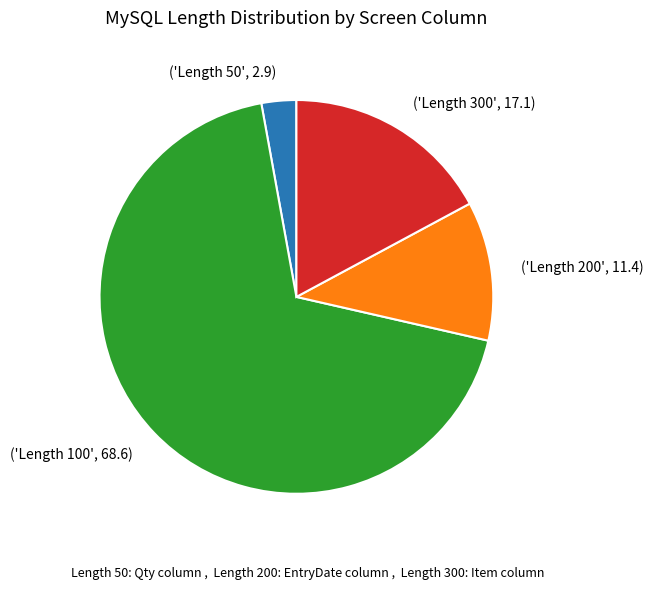

Between ('Length 200', 11.4) and ('Length 100', 68.6), which is larger?

('Length 100', 68.6)